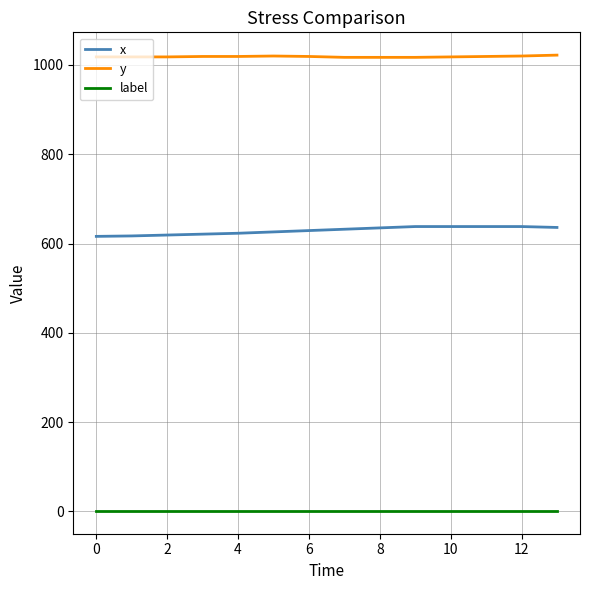

What is the maximum value shown in the chart?

1022